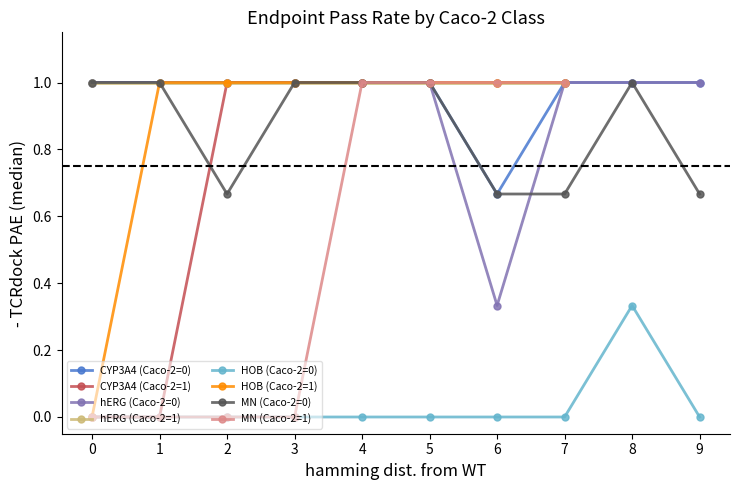

The value of MN (Caco-2=0) at 7 is 1.0. True or false?

False